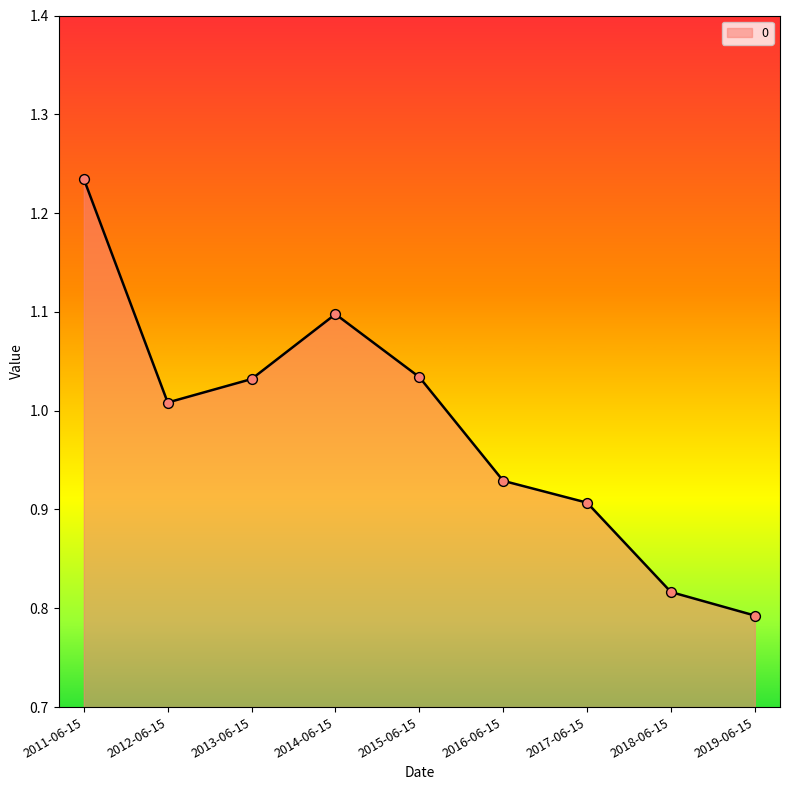

Which has a higher value, 2015-06-15 or 2012-06-15?

2015-06-15